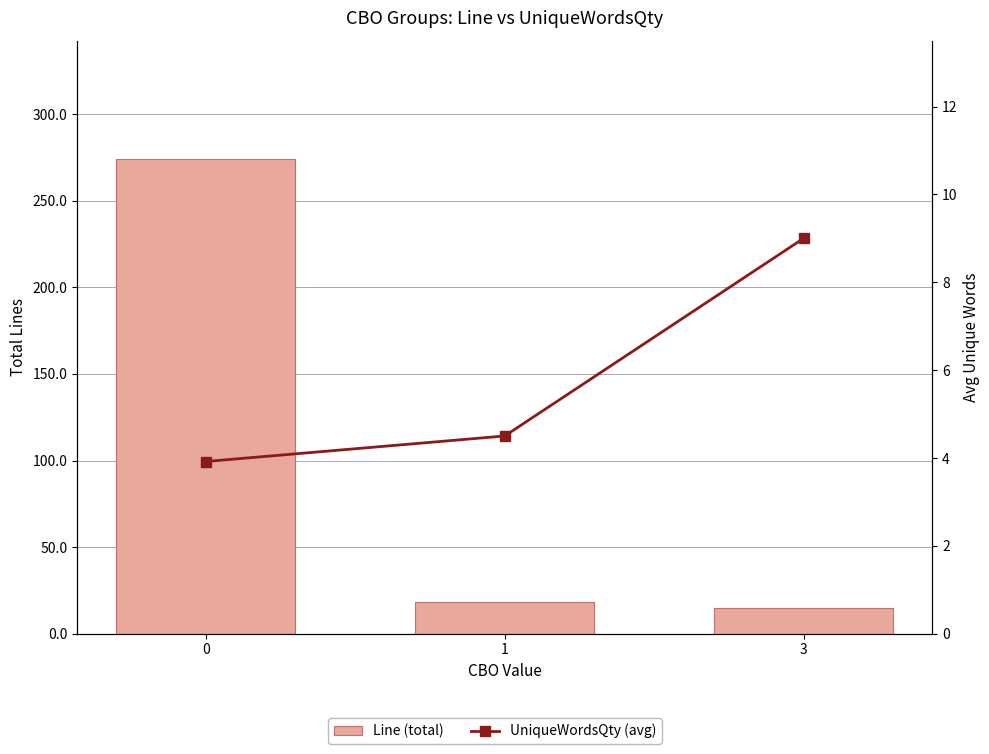

Reading left to right, transcribe all the data shown in this chart.

Line (total): 274.0	18.0	15.0
UniqueWordsQty (avg): 3.9	4.5	9.0